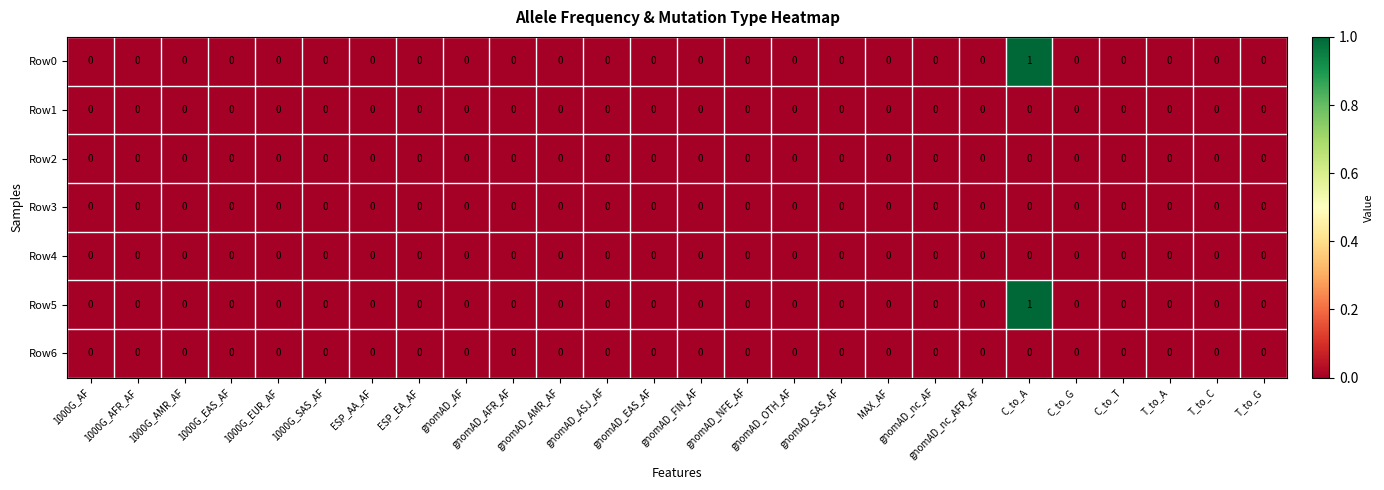

Count the Row5 values in the range 0 to 1.

26